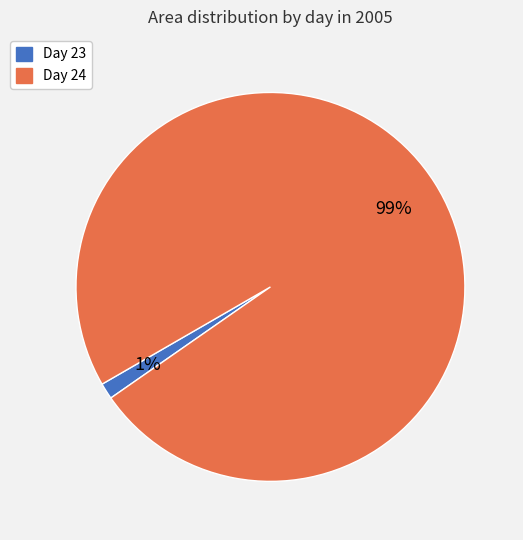

How many slices are in this pie chart?

2